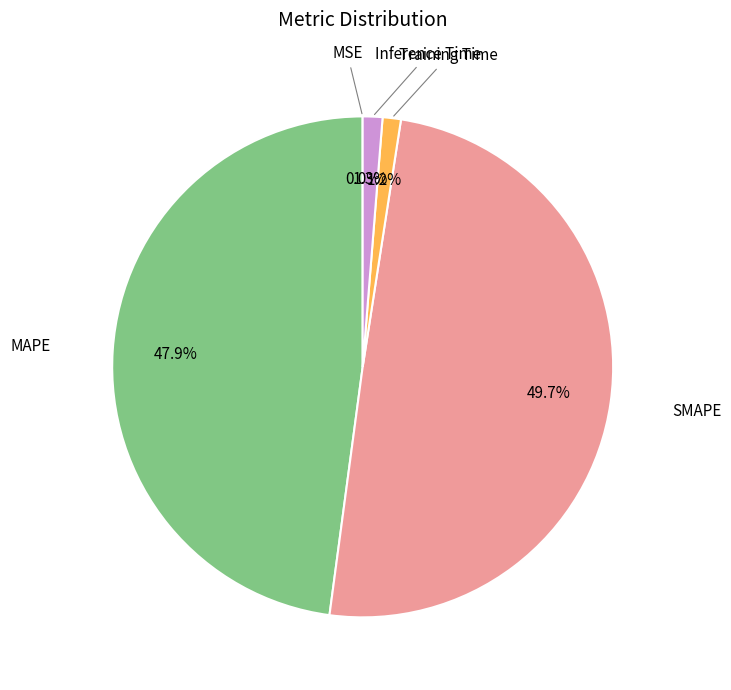

Is there a majority slice in this chart?

No